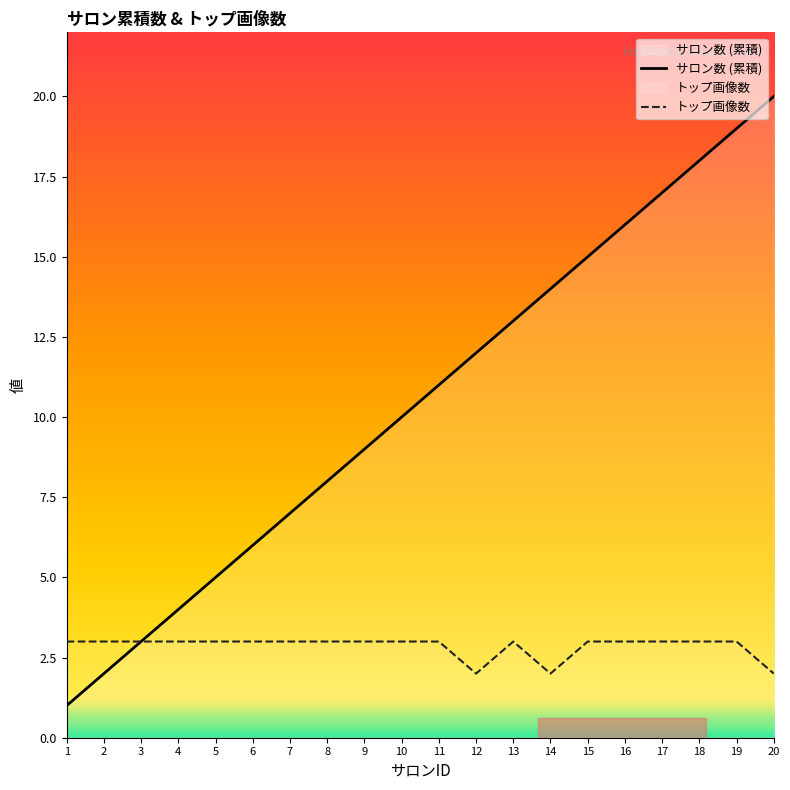

What is the value of the トップ画像数 point at the 8th from the left?

3